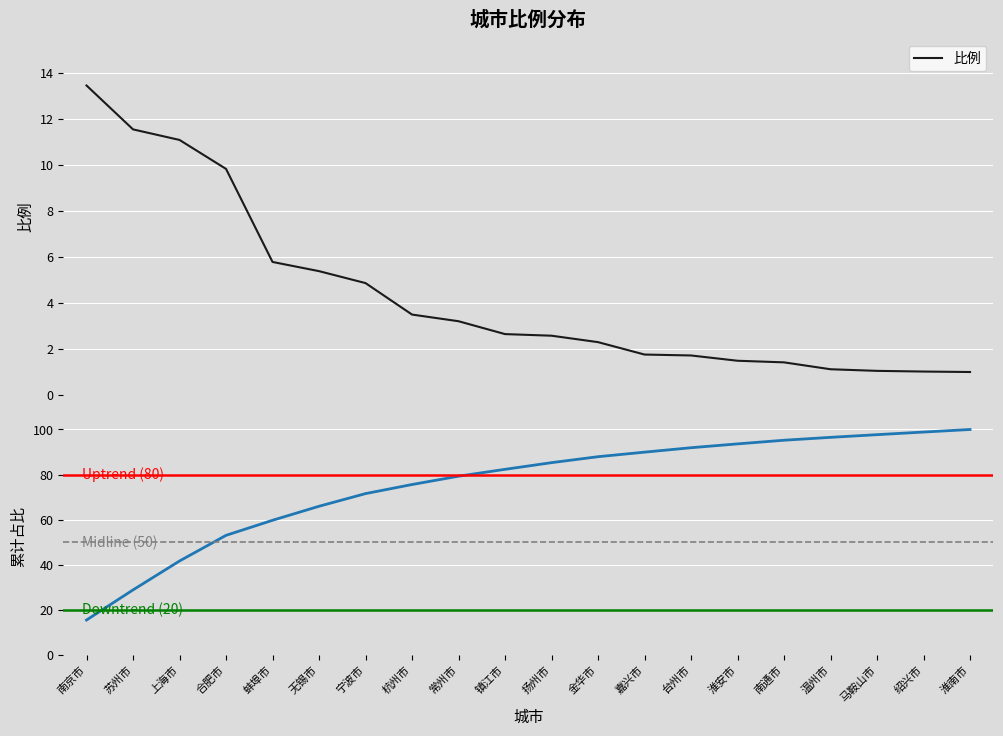

Reading left to right, what are all the values shown in this chart?

13.4	11.5	11.1	9.8	5.8	5.4	4.8	3.5	3.2	2.6	2.6	2.3	1.7	1.7	1.5	1.4	1.1	1.0	1.0	1.0